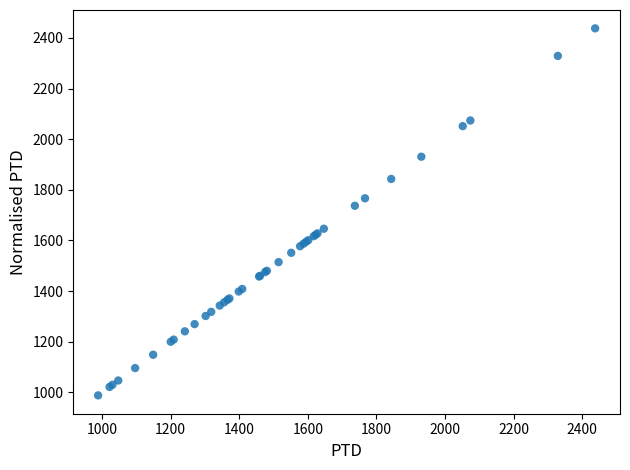

What Y value in the scatter plot is closest to 1712?

1736.9